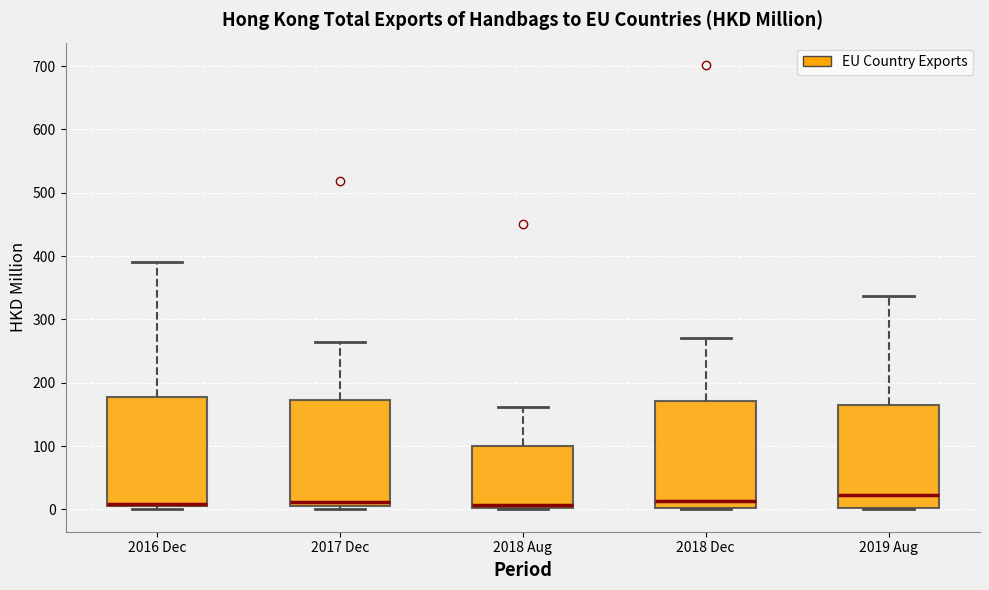

Reading left to right, transcribe this box plot: for each box, give where its median line is, the range the box spans, and where its two whiskers end, as read against the y-axis. The values are not printed on the chart, so give them approximately, as read against the axis.

2016 Dec: median 10 (just above the box's lower edge), box 10 to 180, whiskers 0 to 390
2017 Dec: median 10, box 0 to 170, whiskers 0 (just below the box's lower edge) to 260
2018 Aug: median 10, box 0 to 100, whiskers 0 to 160
2018 Dec: median 10, box 0 to 170, whiskers 0 to 270
2019 Aug: median 20, box 0 to 170, whiskers 0 to 340